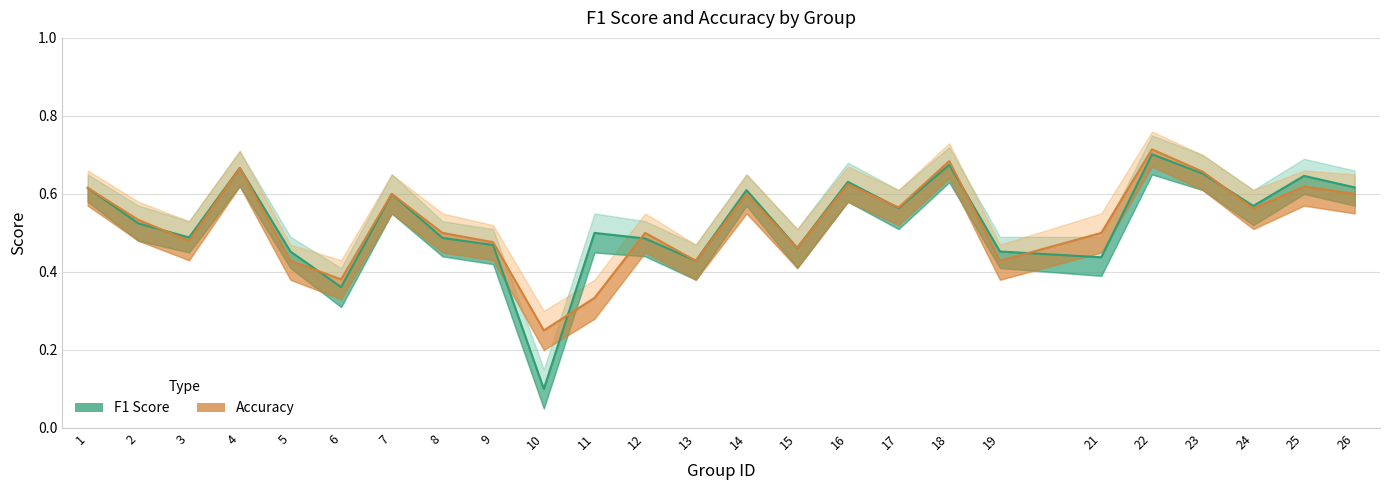

Rank the categories by accuracy value from lowest to highest.

10, 11, 6, 5, 13, 19, 15, 9, 3, 8, 12, 21, 2, 24, 17, 7, 14, 26, 1, 25, 16, 23, 4, 18, 22